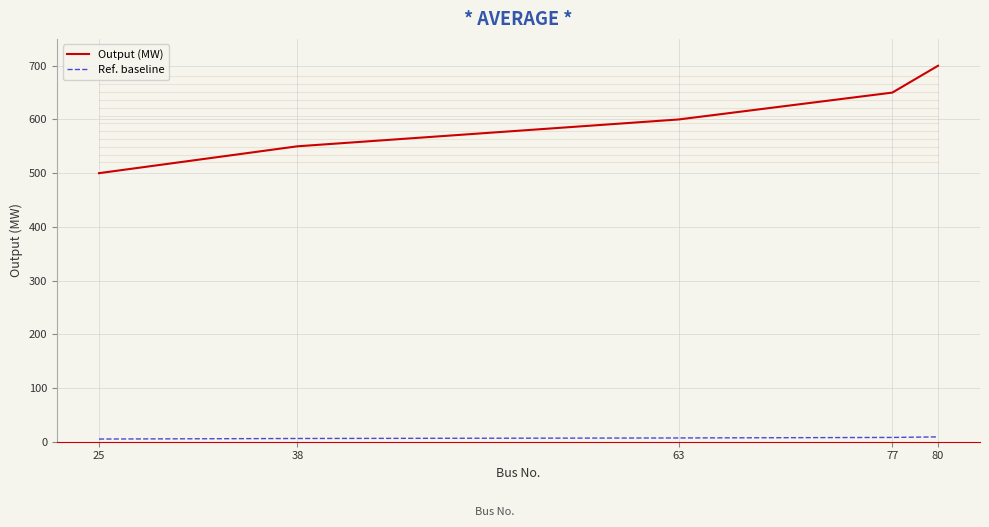

Is it true that Ref. baseline equals 7 at 63?

True